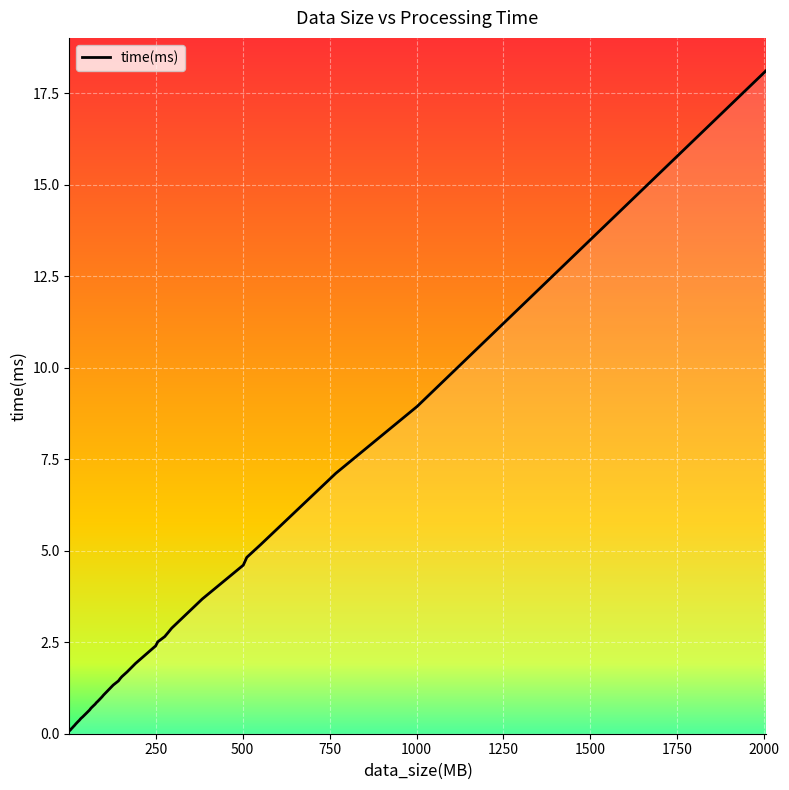

What is the difference between the maximum and minimum values?

18.0